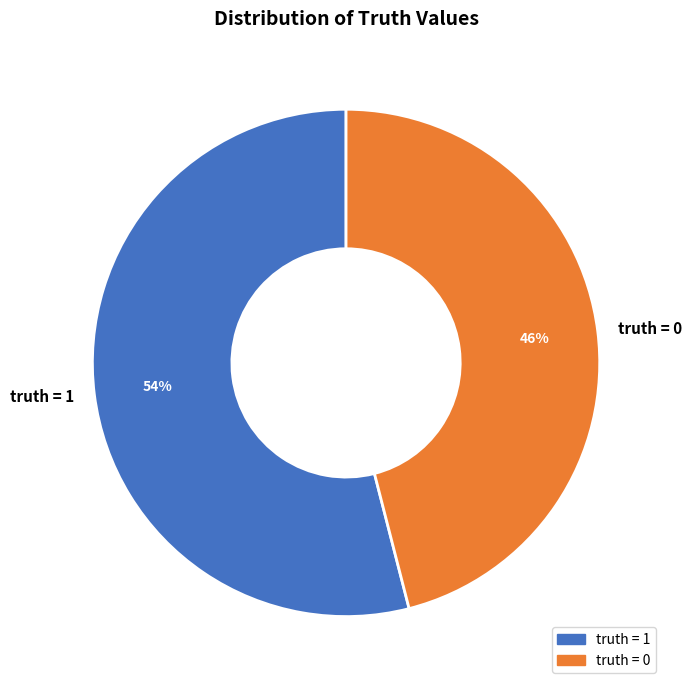

Which slice is the smallest?

truth = 0